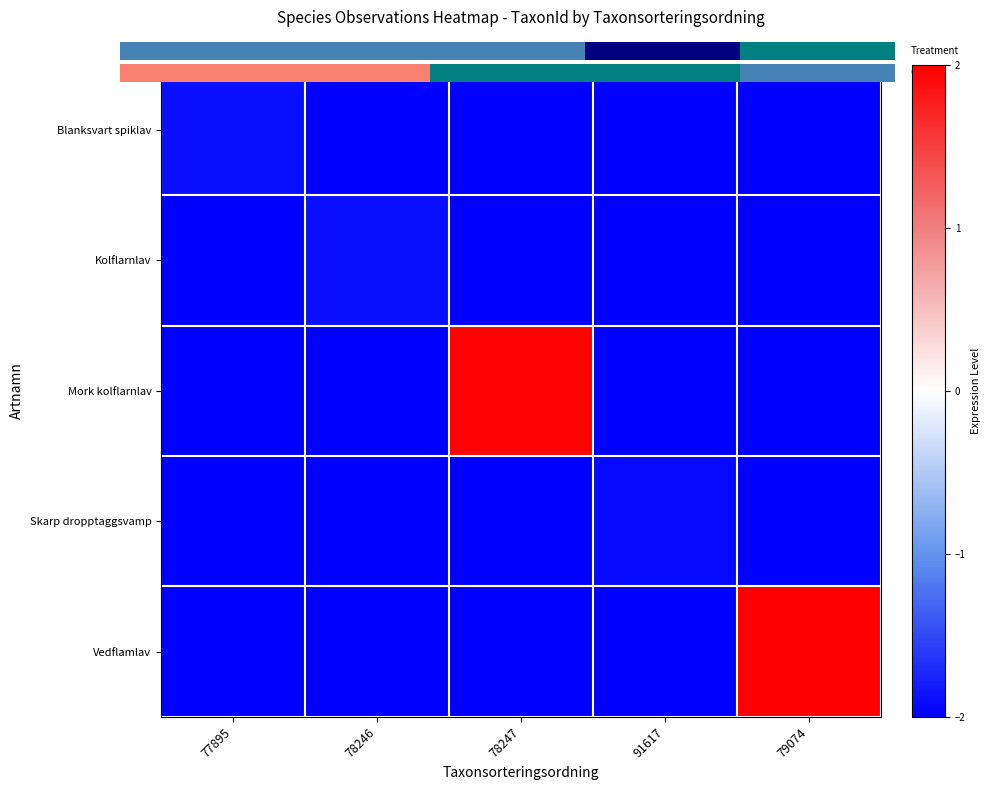

Which series has the largest total across all categories?

Vedflamlav